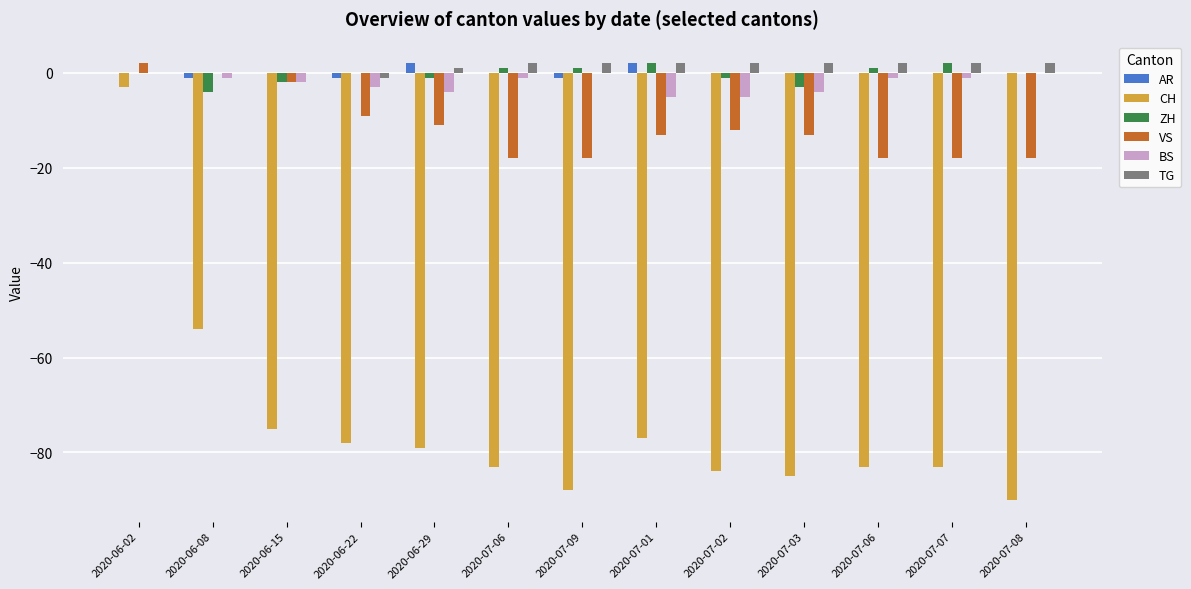

What is the total value across all series at 2020-06-29?

-92